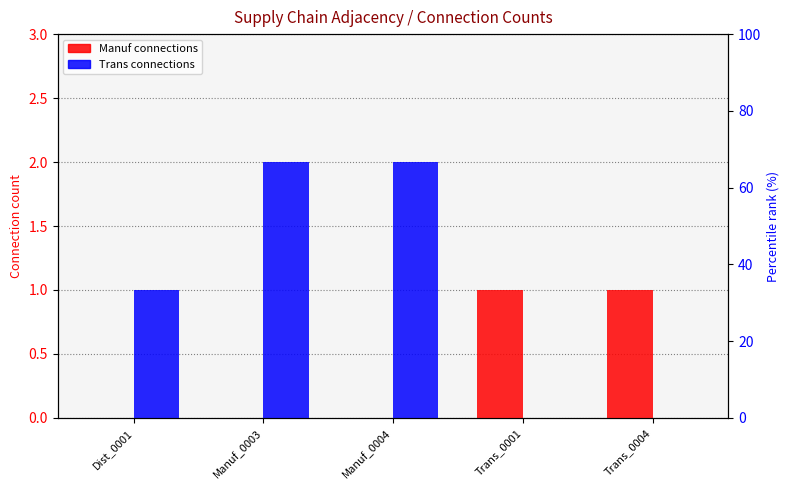

What is the average value of the Trans connections series?

1